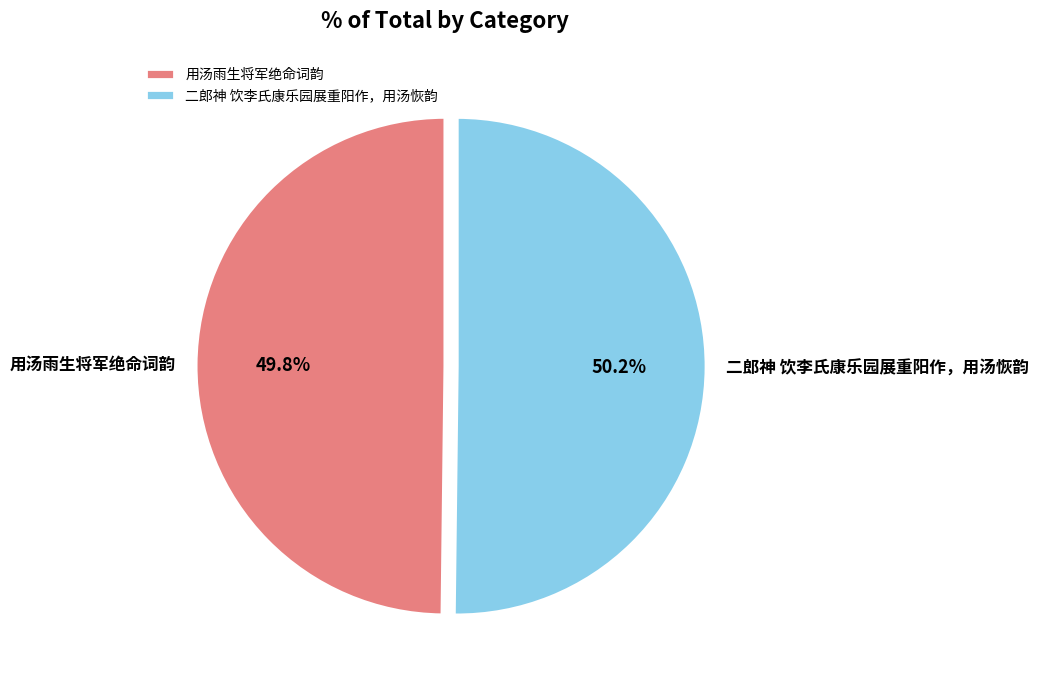

To the nearest percent, what is the combined percentage of 用汤雨生将军绝命词韵 and 二郎神 饮李氏康乐园展重阳作，用汤恢韵?

100%